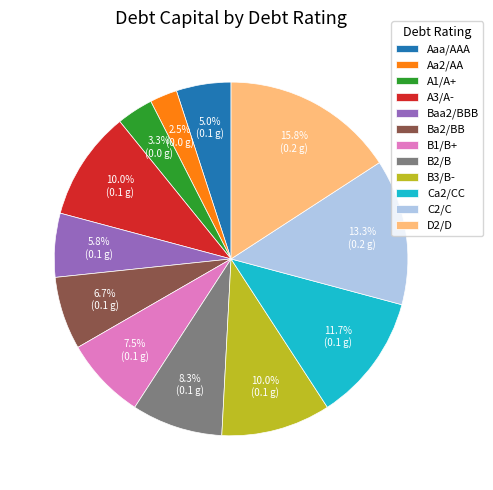

Does any single category account for the majority?

No